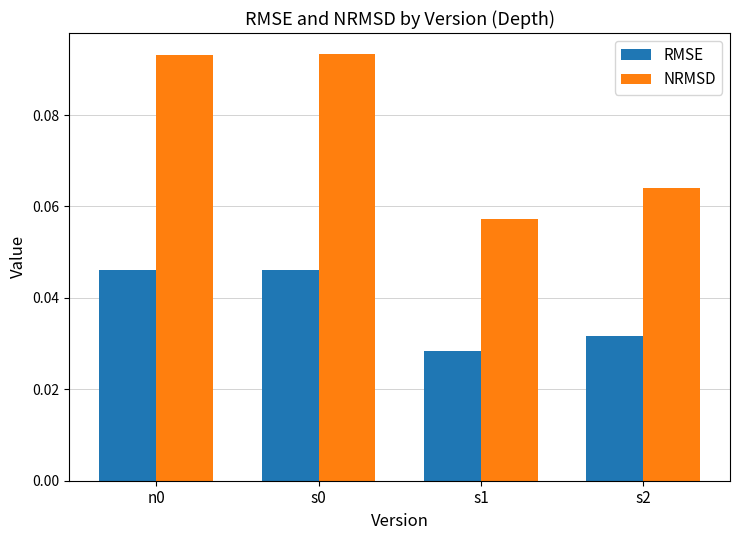

What are all the series names shown in the legend?

RMSE, NRMSD